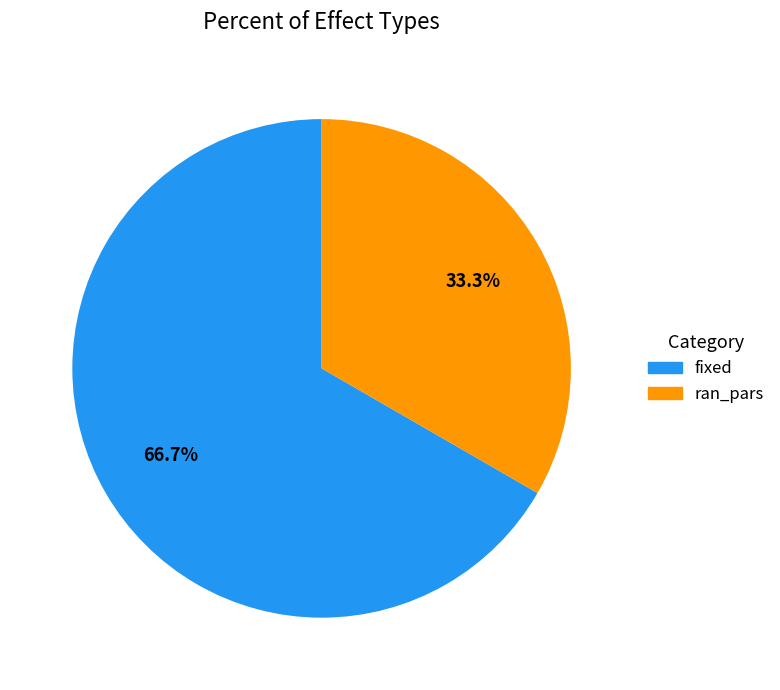

To the nearest percent, what percentage of the pie is ran_pars?

33%